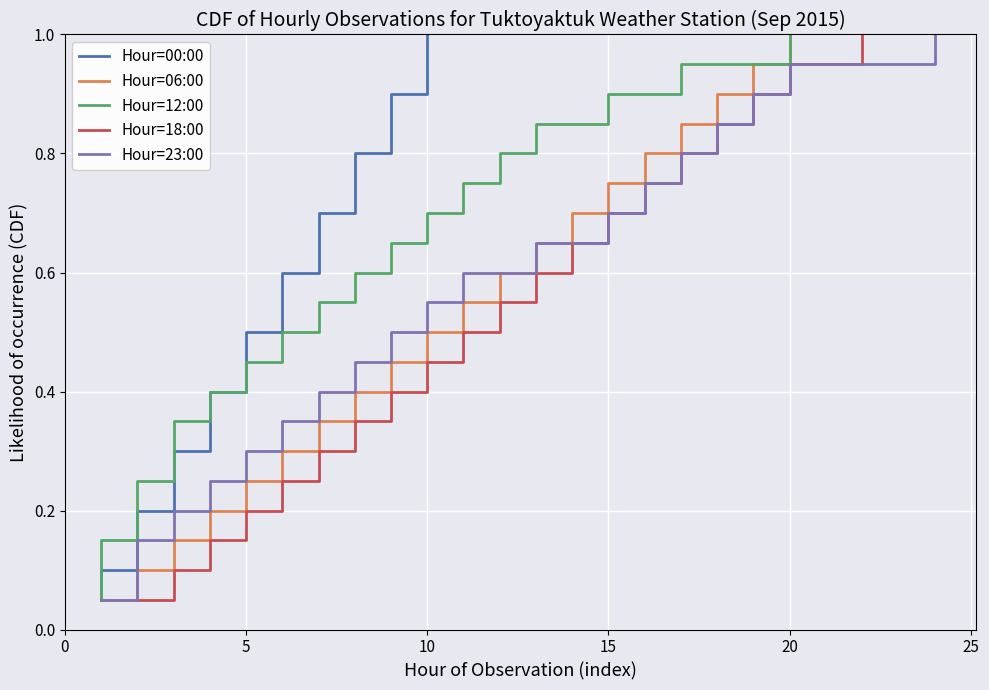

Which series has the largest range (max minus min)?

Hour=00:00